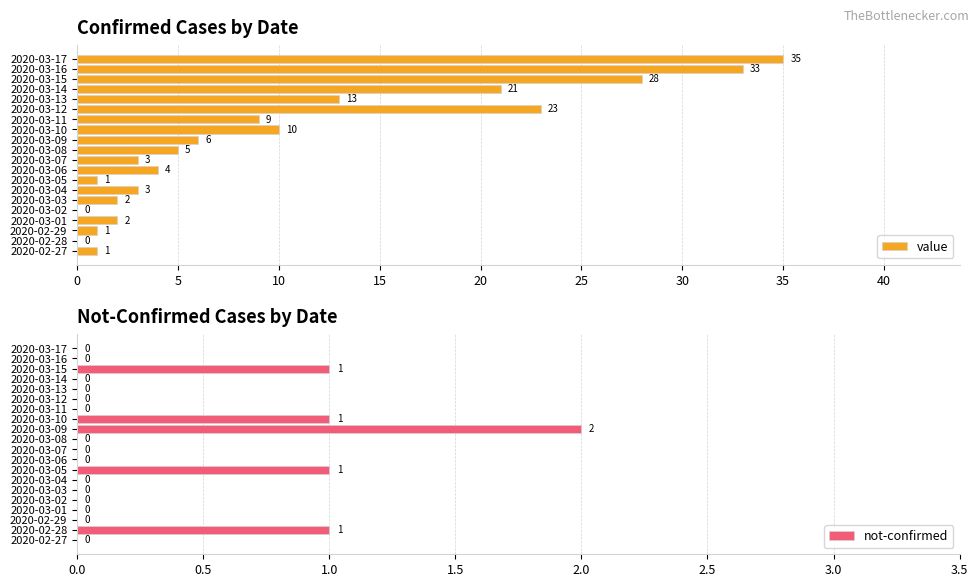

Where is value nearest to the value 17?

2020-03-13